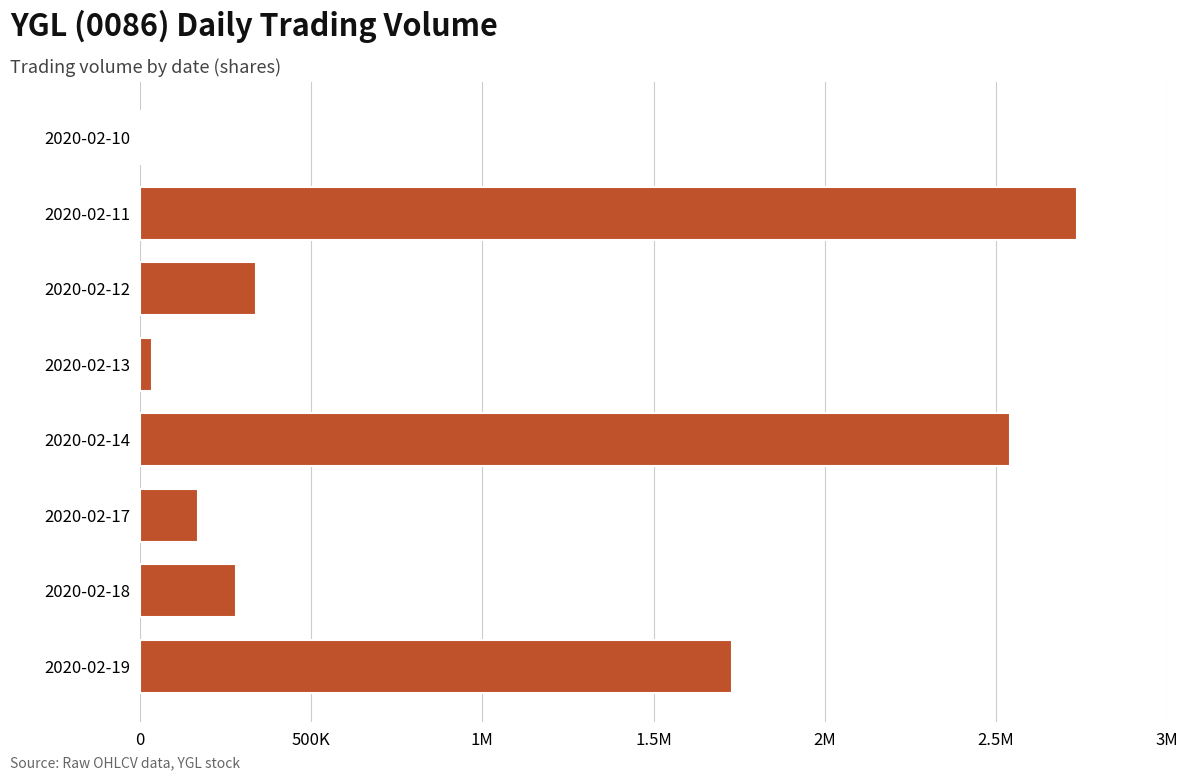

What is the difference between the maximum and minimum values?

2734300